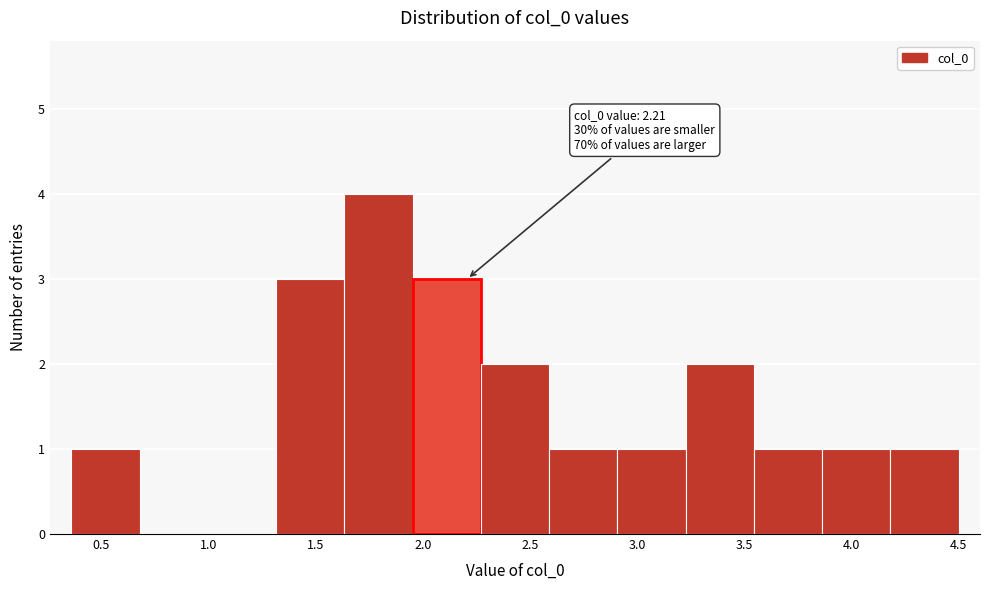

Which range on the x-axis has the tallest bar?

1.65 to 1.95